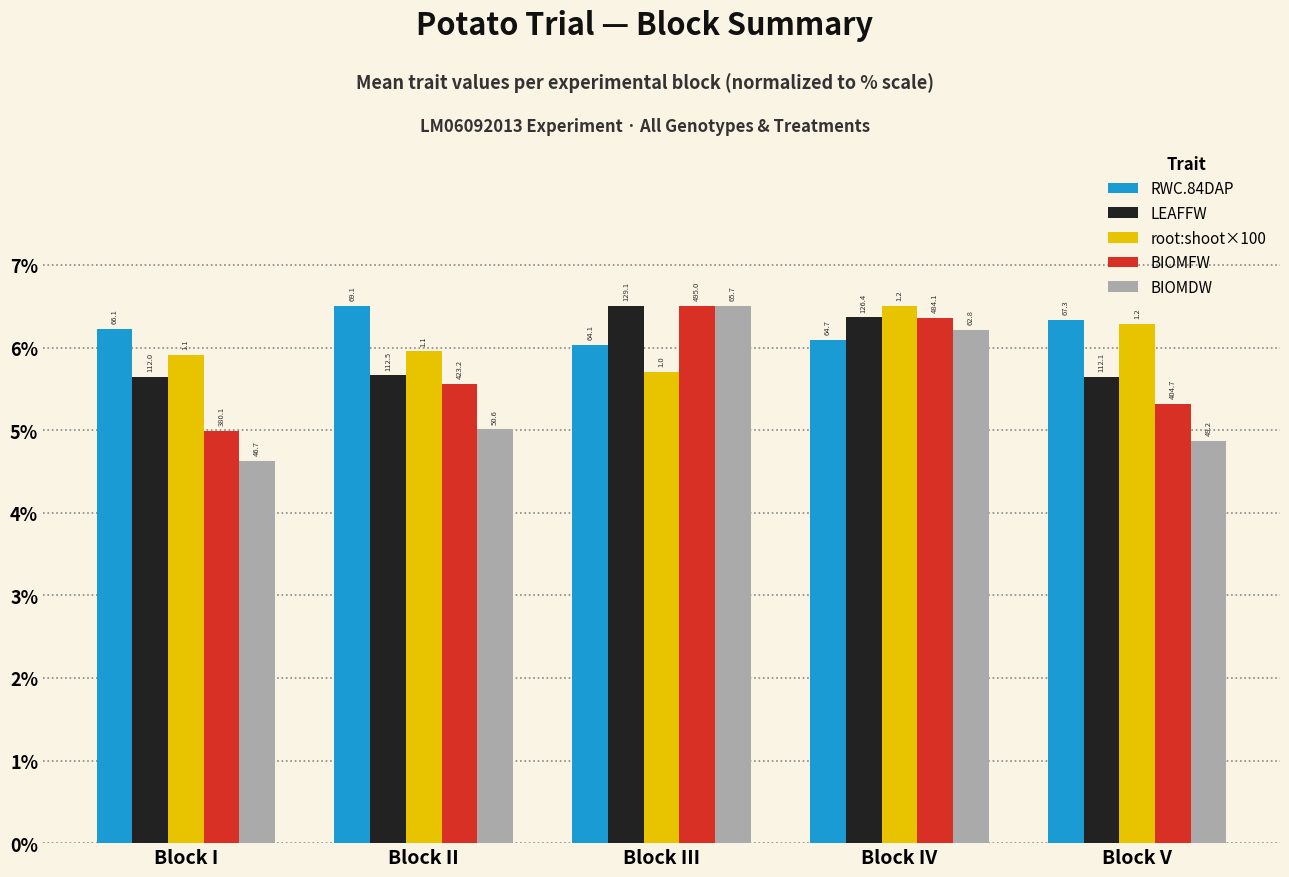

Are the bars grouped side by side (vs. stacked)?

Yes